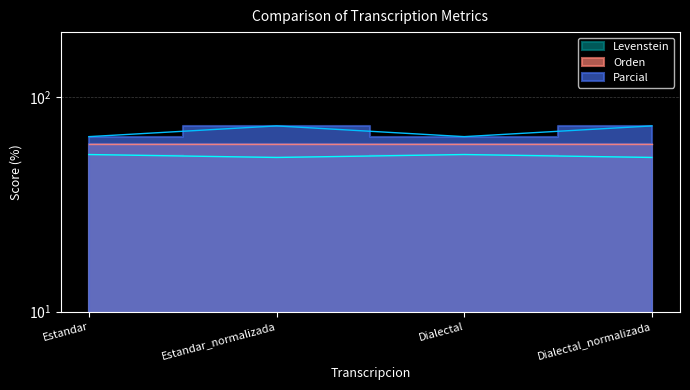

What is the difference between the second highest and second lowest values in the Parcial series?

8.0